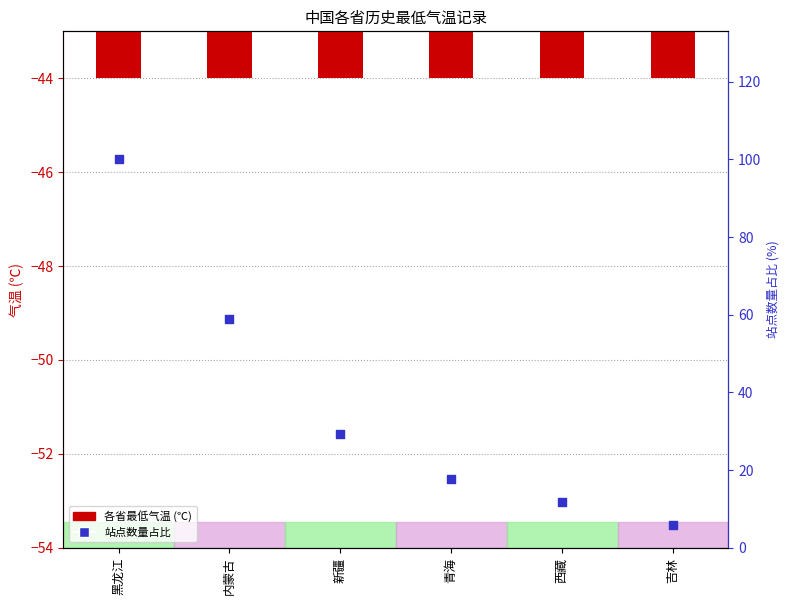

Which series has the largest Y range (max minus min)?

站点数量(占比%)